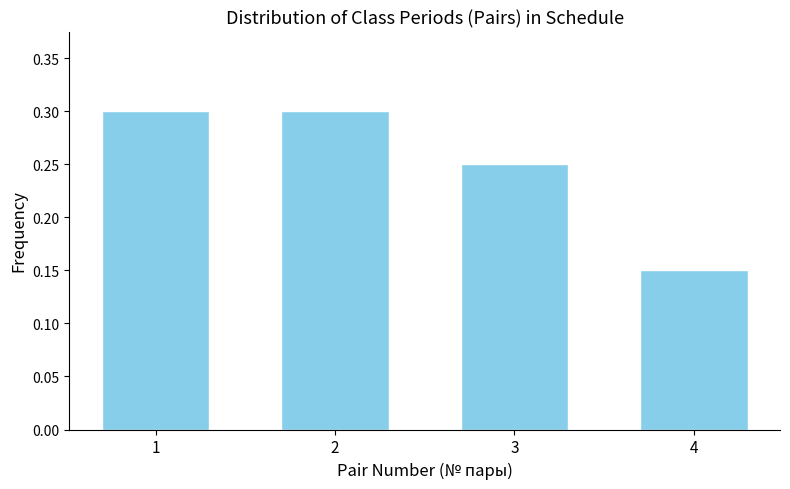

Count the values in the range 0 to 1.

4